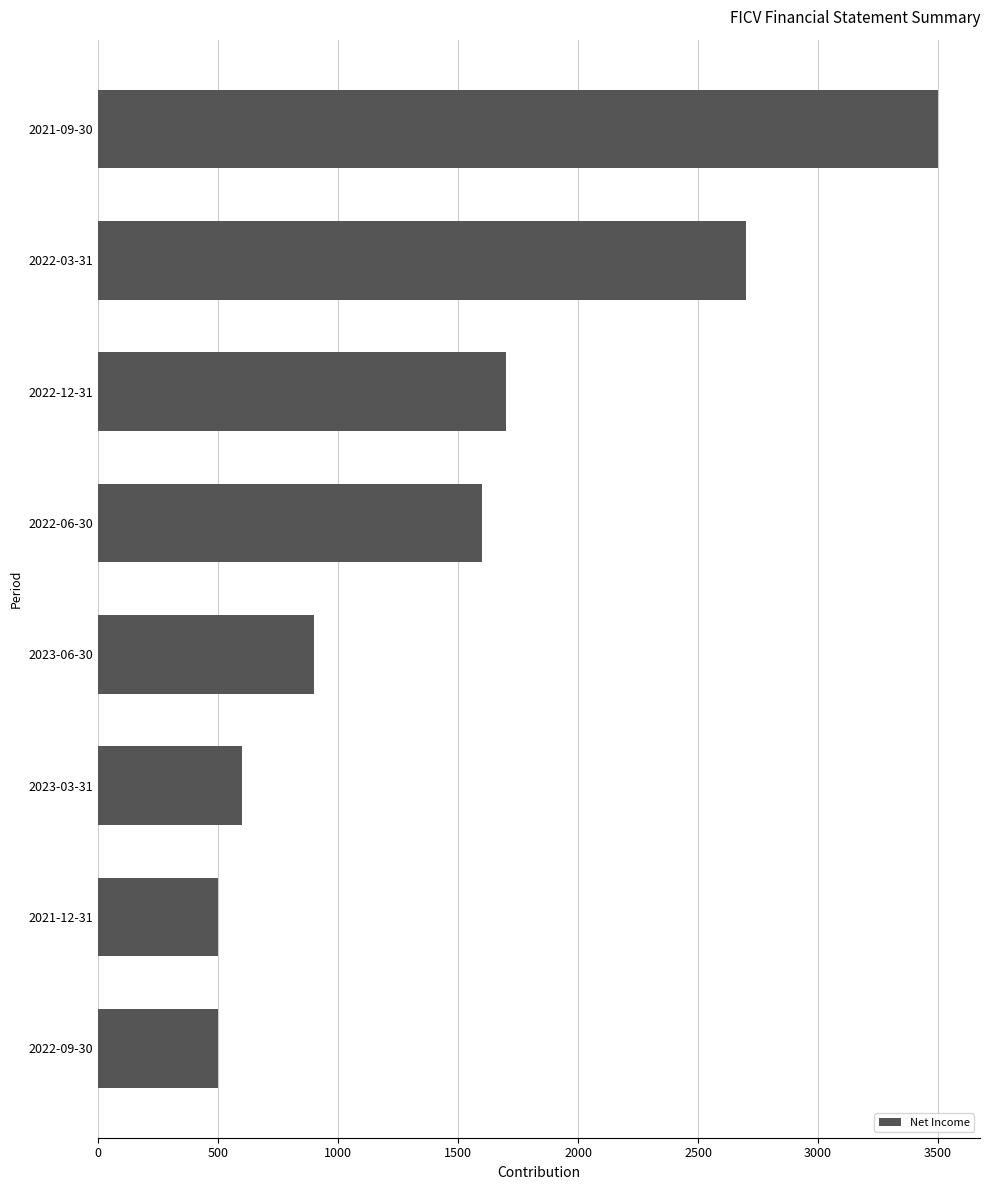

Which has a higher value, 2022-03-31 or 2023-06-30?

2022-03-31